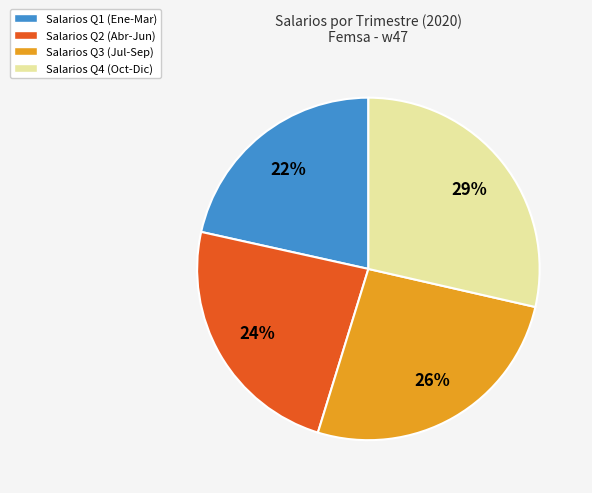

Does any single category account for the majority?

No